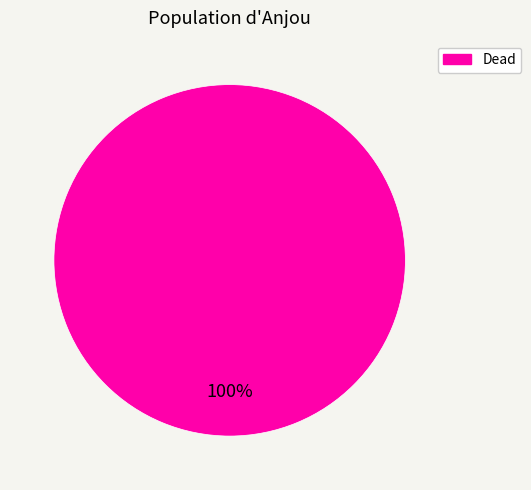

What percentage is the Dead slice, to the nearest percent?

100%